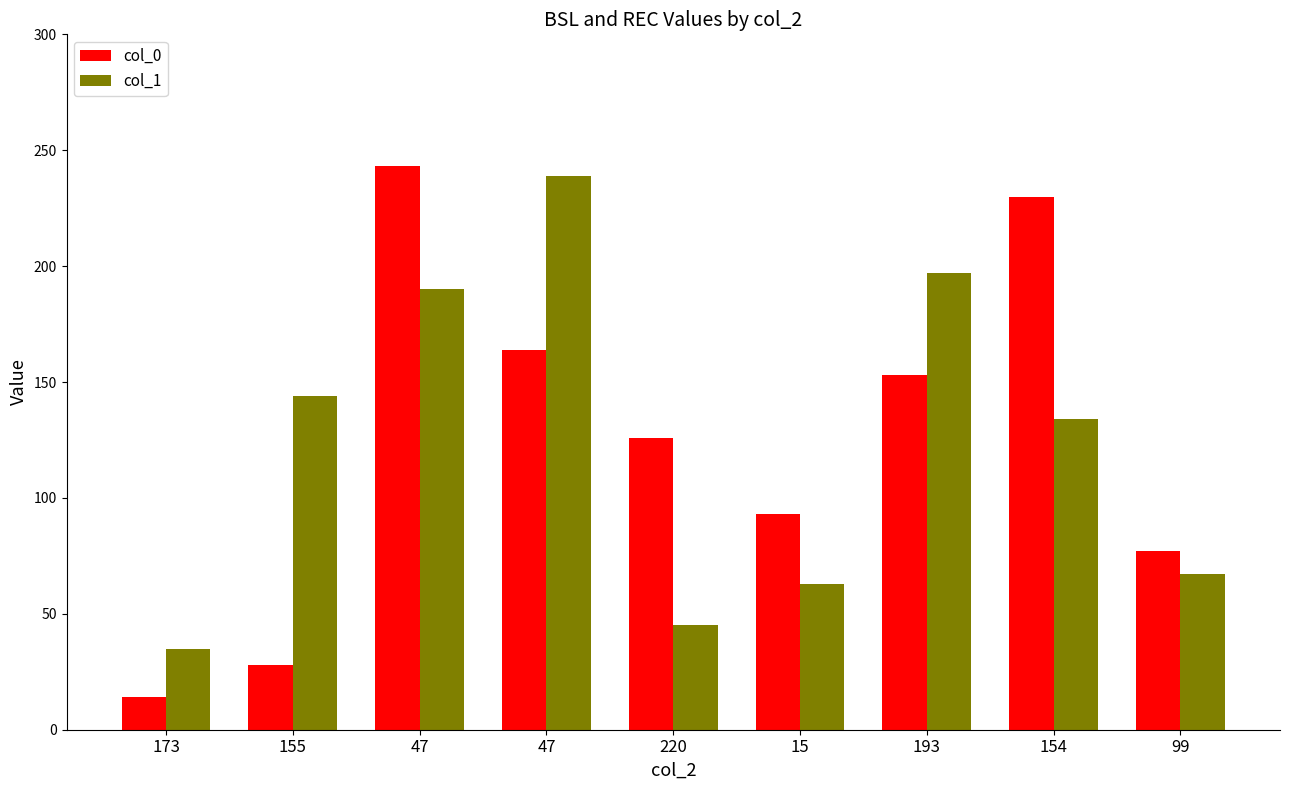

What is the average value of the col_1 series?

124